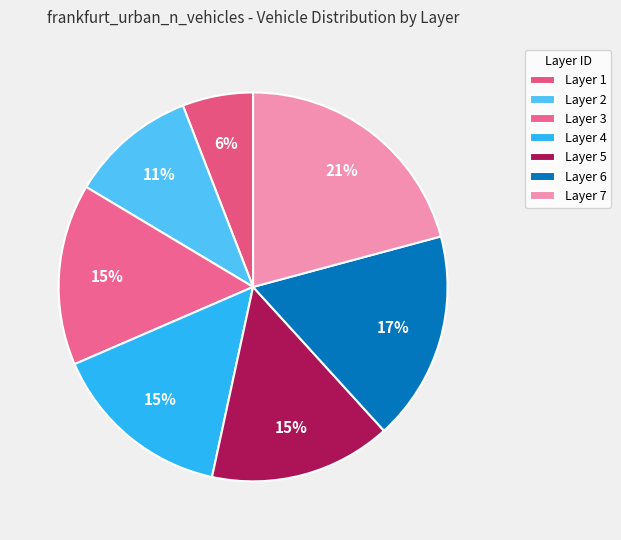

How many segments does this pie chart have?

7